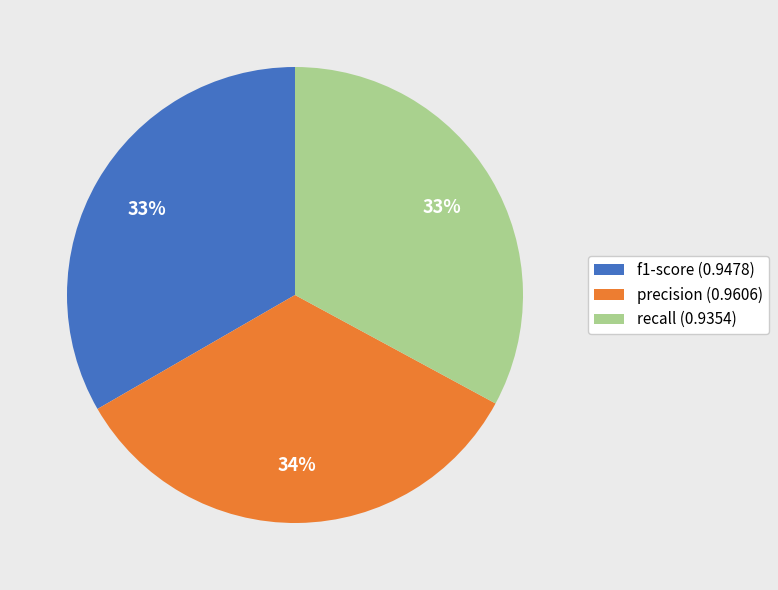

Is it true that recall (0.9354) is 33% of the pie?

True